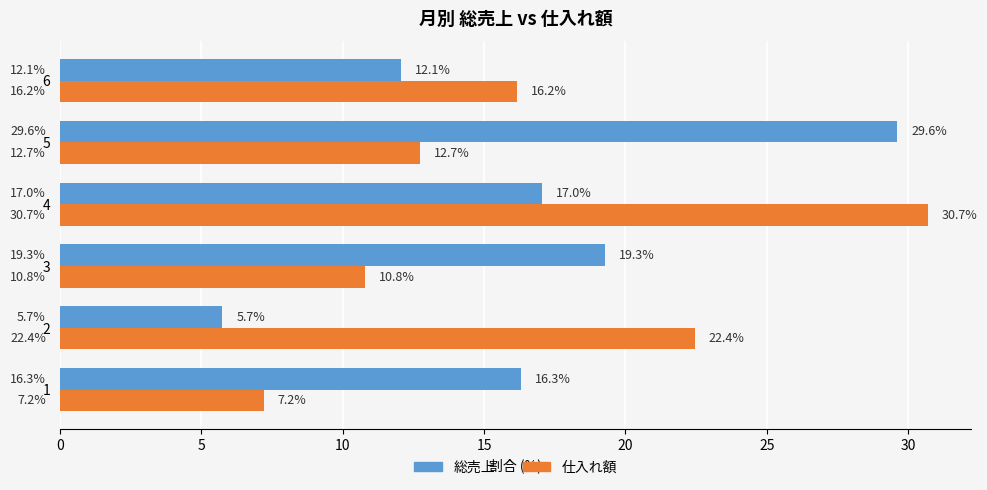

What is the maximum value for 仕入れ額?

30.7